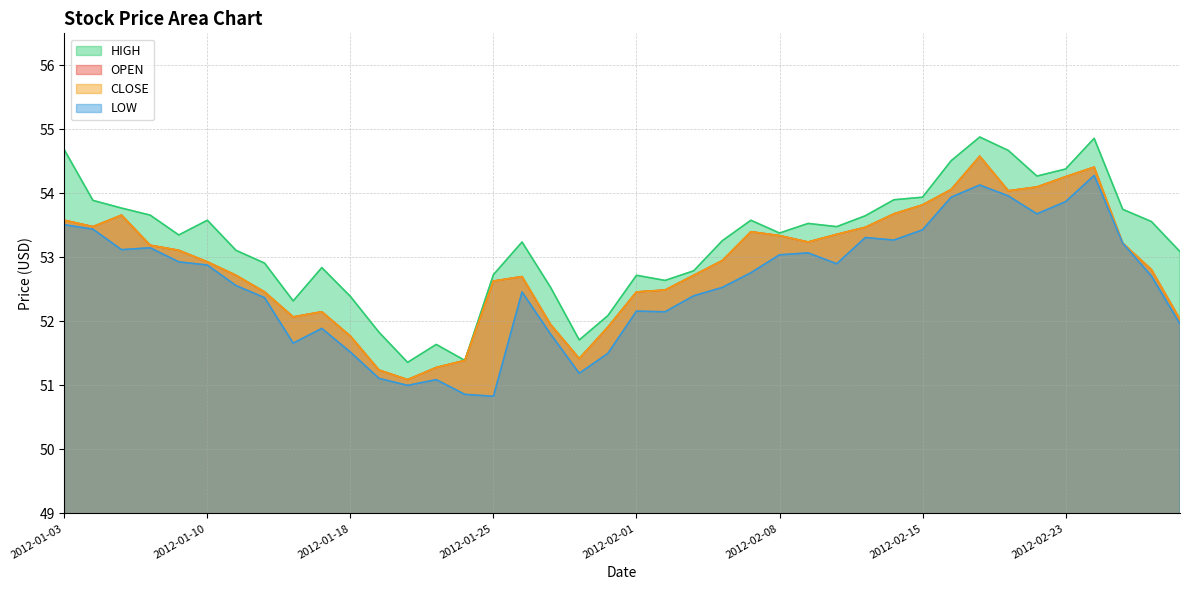

Rank the categories by HIGH value from lowest to highest.

2012-01-20, 2012-01-24, 2012-01-23, 2012-01-30, 2012-01-19, 2012-01-31, 2012-01-13, 2012-01-18, 2012-01-27, 2012-02-02, 2012-02-01, 2012-01-25, 2012-02-03, 2012-01-17, 2012-01-12, 2012-02-29, 2012-01-11, 2012-01-26, 2012-02-06, 2012-01-09, 2012-02-08, 2012-02-10, 2012-02-09, 2012-02-28, 2012-01-10, 2012-02-07, 2012-02-13, 2012-01-06, 2012-02-27, 2012-01-05, 2012-01-04, 2012-02-14, 2012-02-15, 2012-02-22, 2012-02-23, 2012-02-16, 2012-02-21, 2012-01-03, 2012-02-24, 2012-02-17